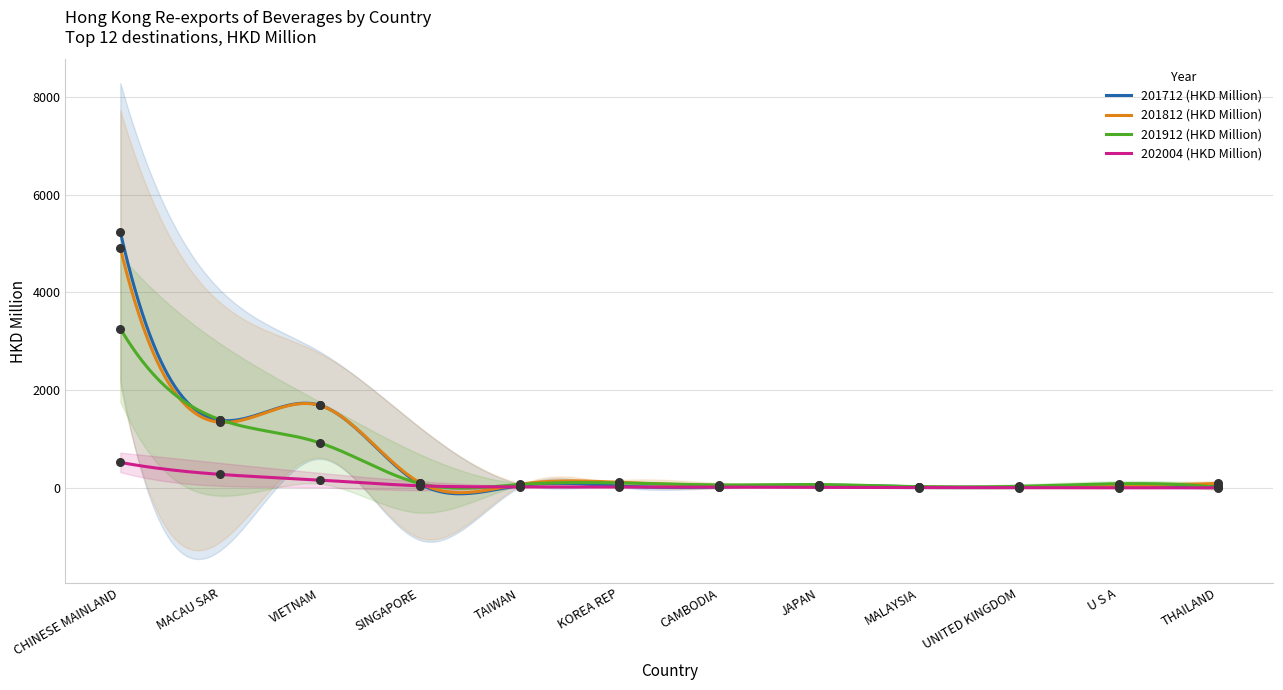

Which series contains the lowest Y value?

202004 (HKD Million)